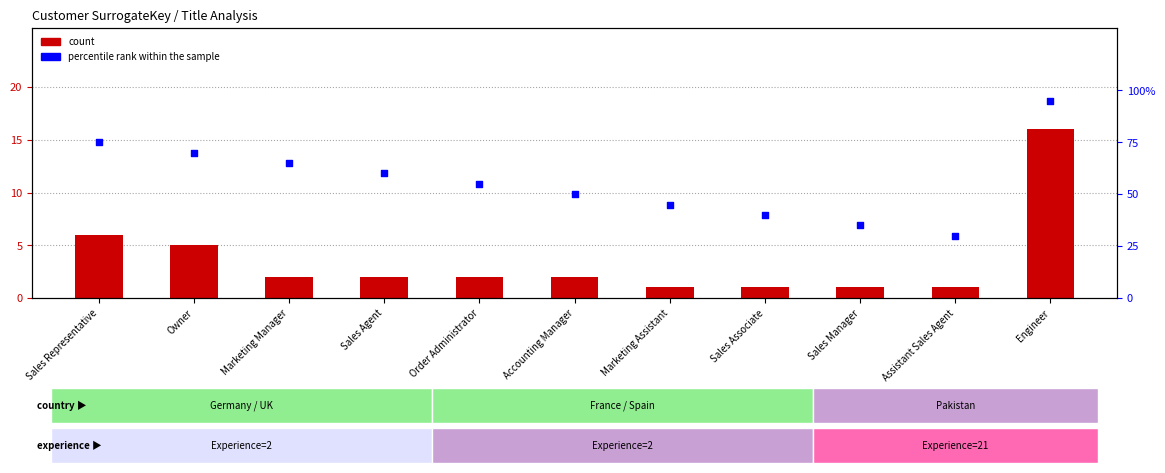

Which series reaches the minimum Y coordinate?

count